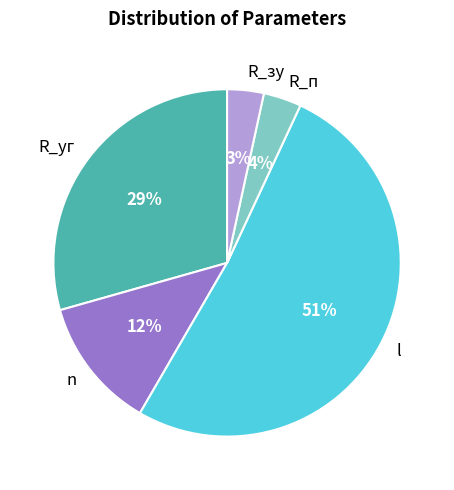

To the nearest percent, what portion does R_п represent?

4%